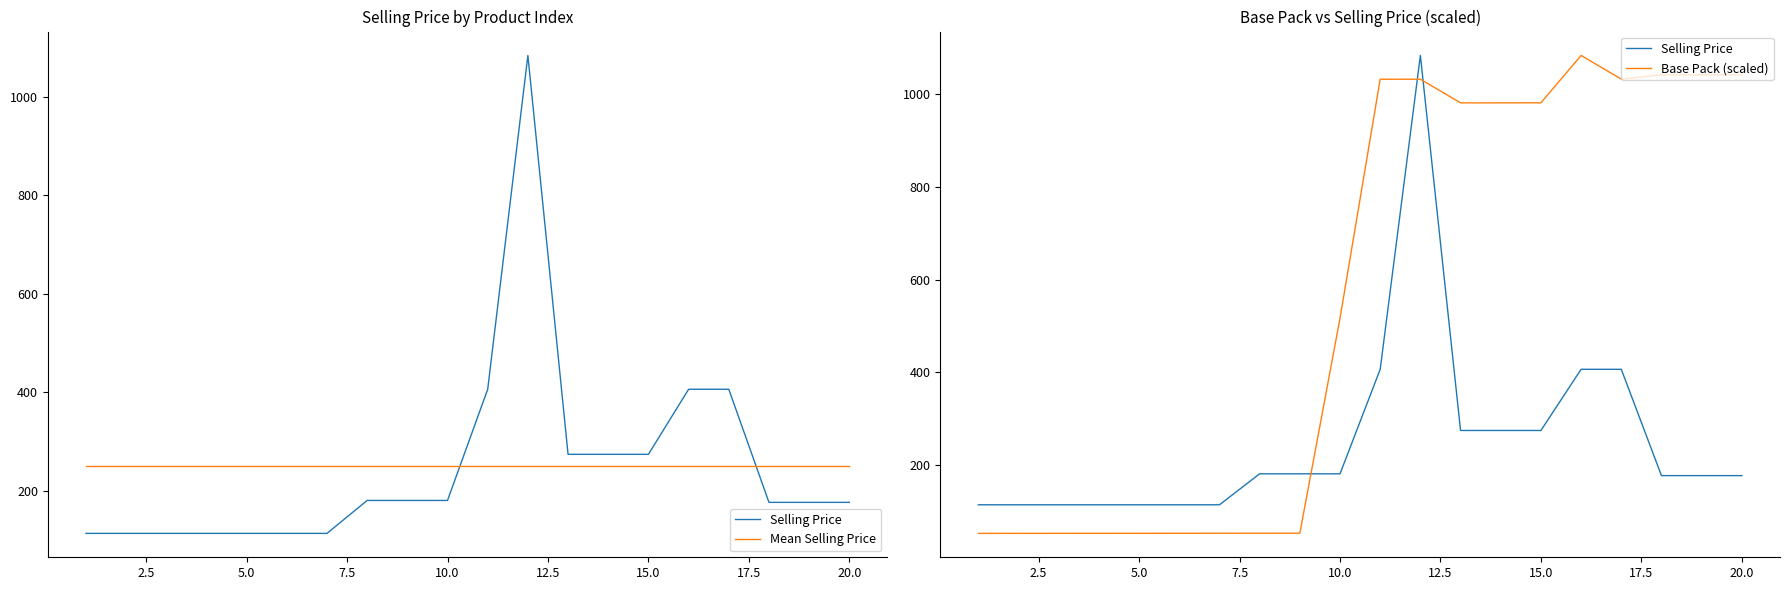

What is the approximate value of Mean Selling Price at 7.5?

249.4